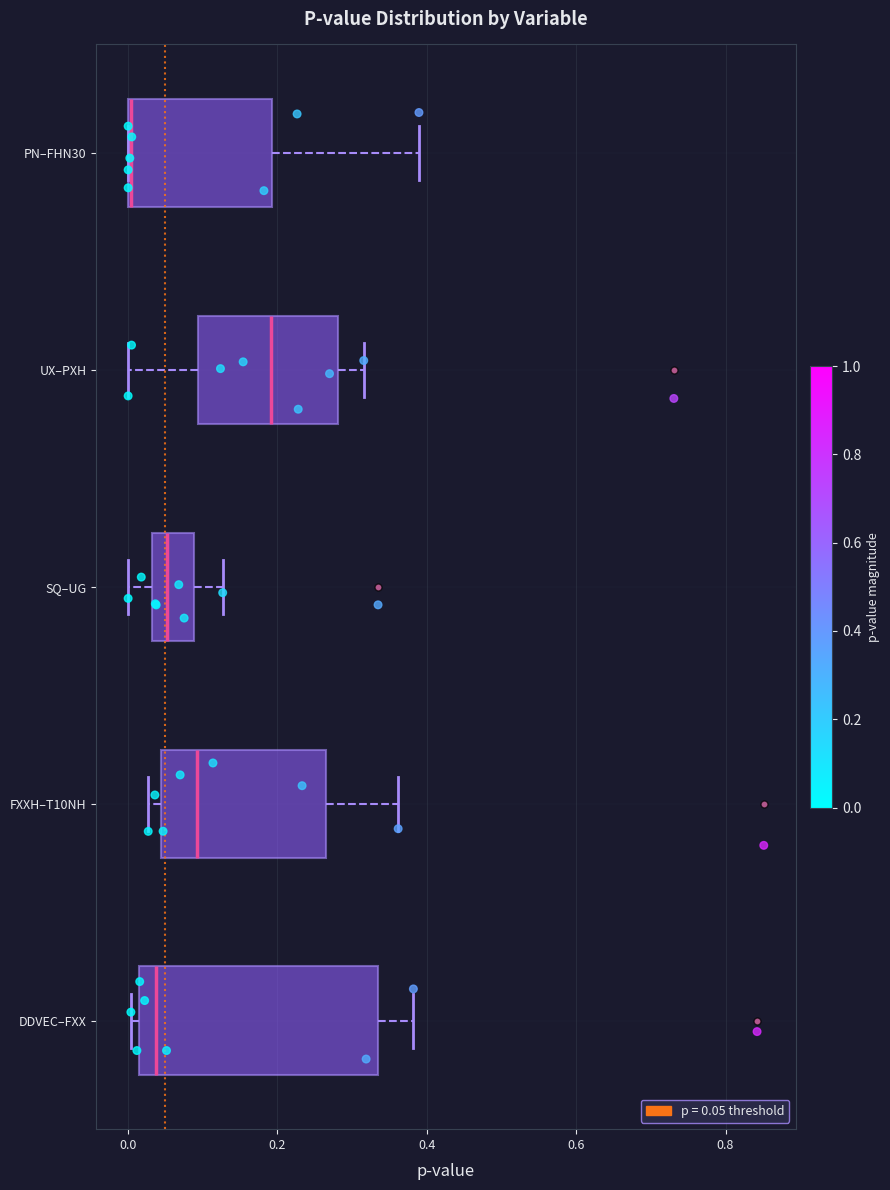

Reading bottom to top, read every box against the x-axis: the position of its median line, the range the box covers, and the ends of its whiskers. The values are not printed on the chart, so give them approximately, as read against the axis.

DDVEC–FXX: median 0.04, box 0.02 to 0.34, whiskers 0.00 to 0.38
FXXH–T10NH: median 0.10, box 0.04 to 0.26, whiskers 0.02 to 0.36
SQ–UG: median 0.06, box 0.04 to 0.08, whiskers 0.00 to 0.12
UX–PXH: median 0.20, box 0.10 to 0.28, whiskers 0.00 to 0.32
PN–FHN30: median 0.00 (drawn on the box's left edge), box 0.00 to 0.20, whiskers 0.00 to 0.38